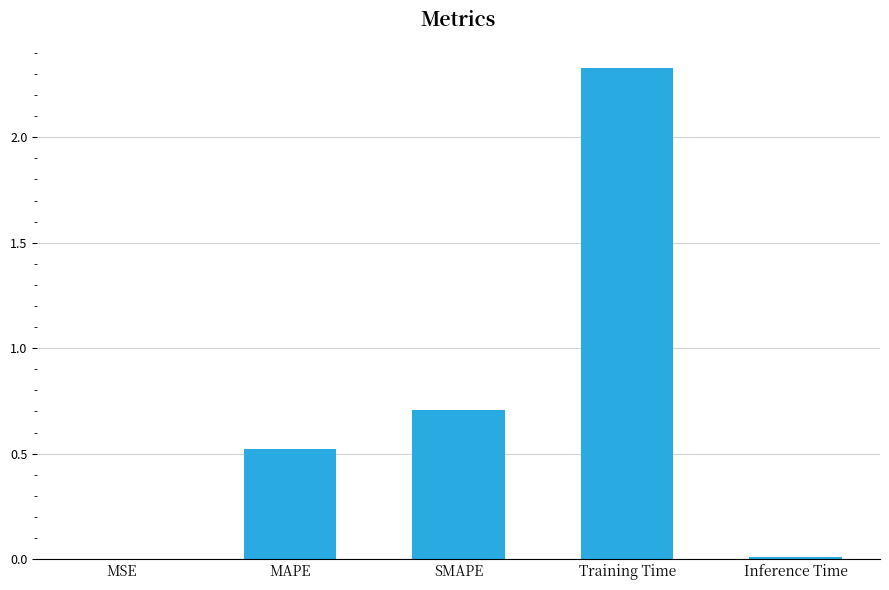

Which category has the highest value across all series?

Training Time